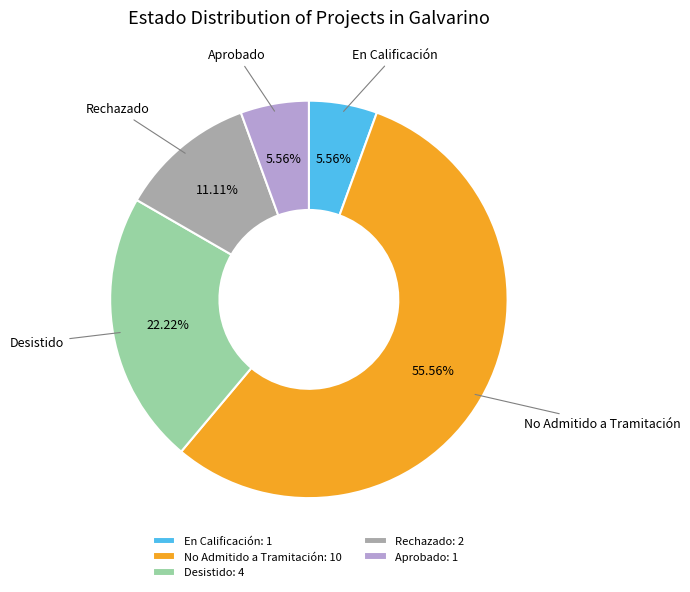

To the nearest percent, what portion does Rechazado represent?

11%